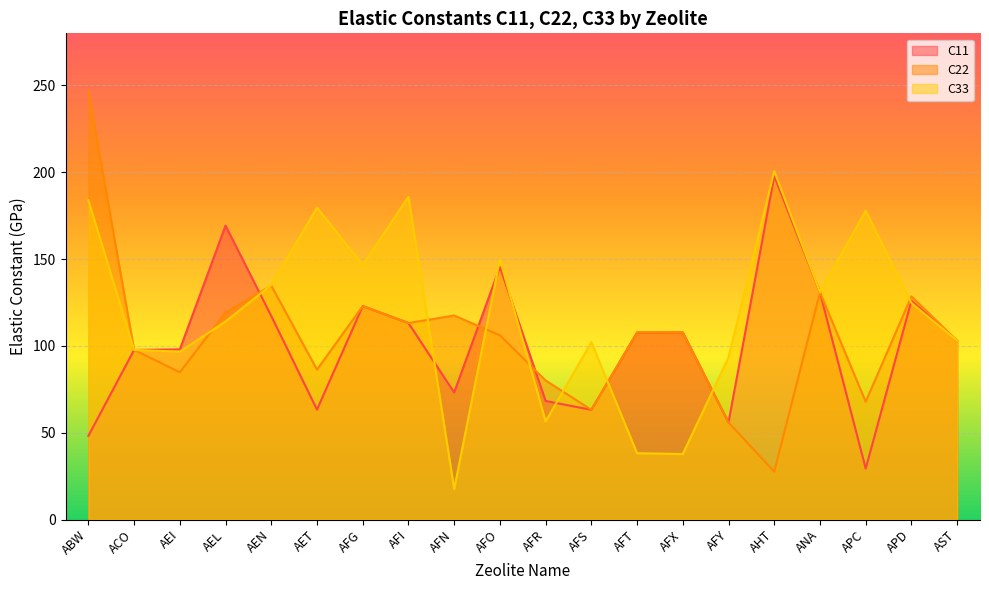

What is the difference between the maximum and second lowest values in the C11 series?

149.6